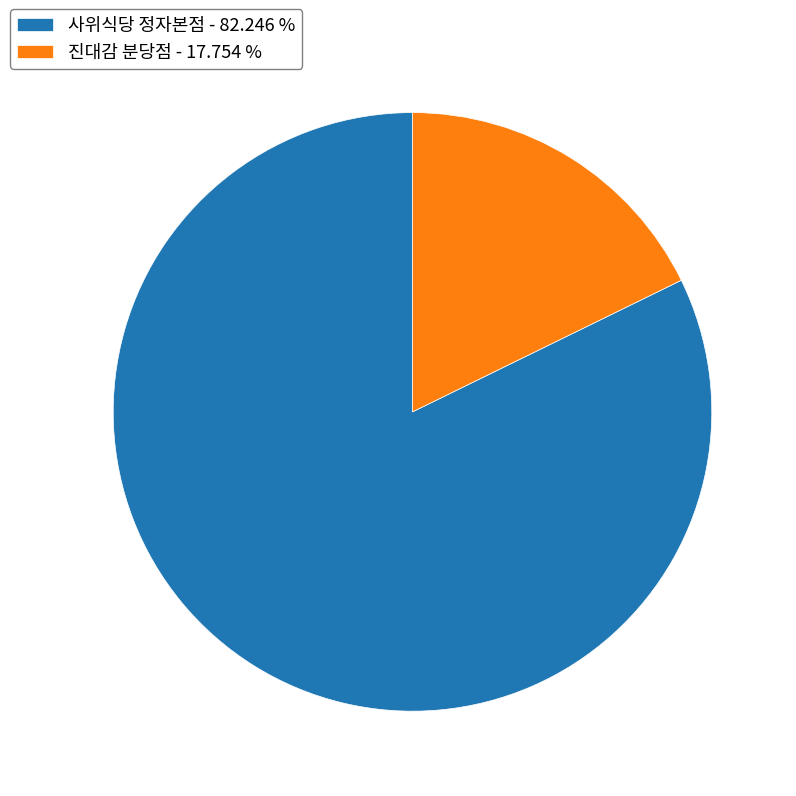

Is there any slice that represents more than half of the pie?

Yes